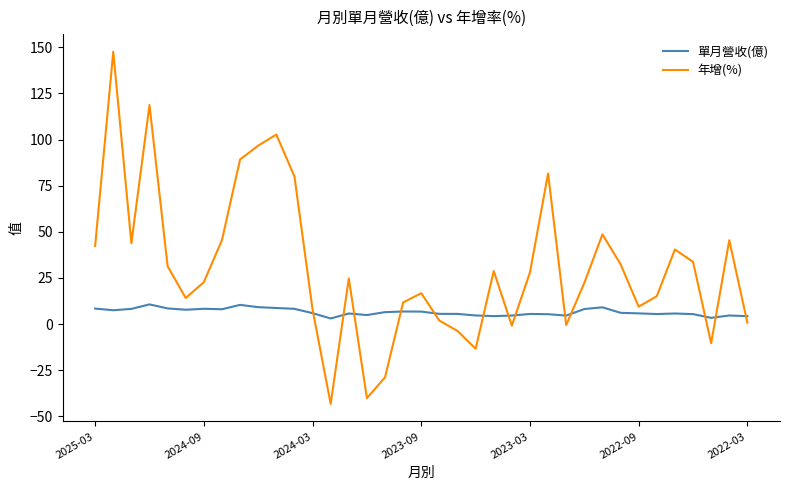

Which series has the largest total across all categories?

年增(%)